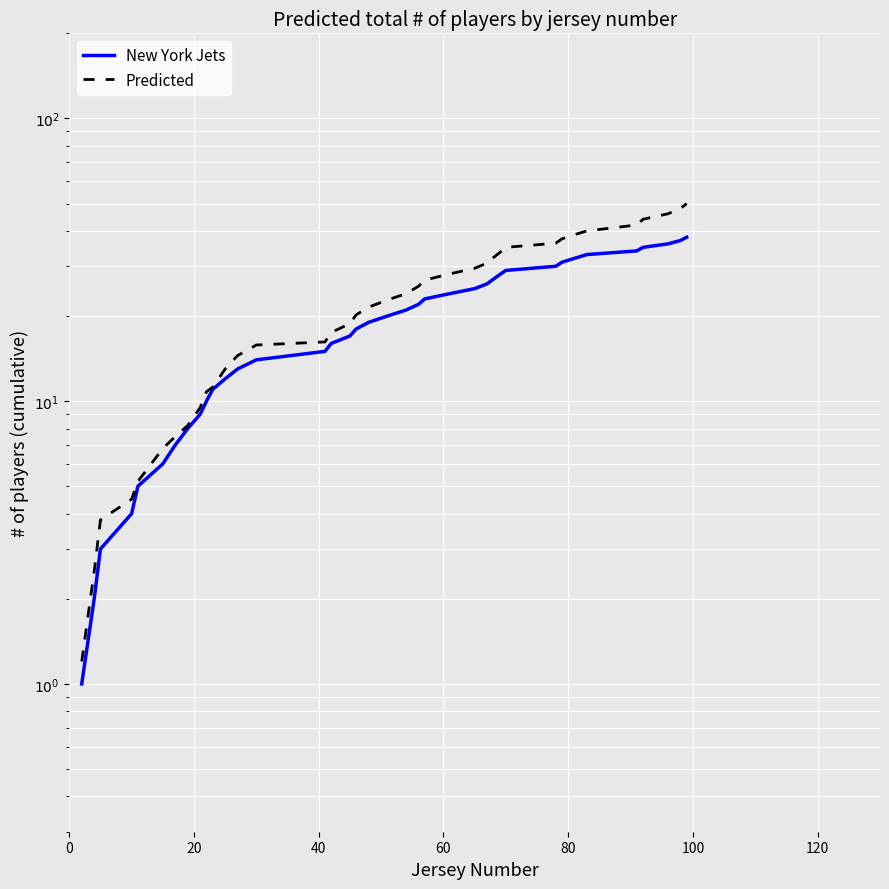

What is the spread (max minus min) of values at 20?

0.5